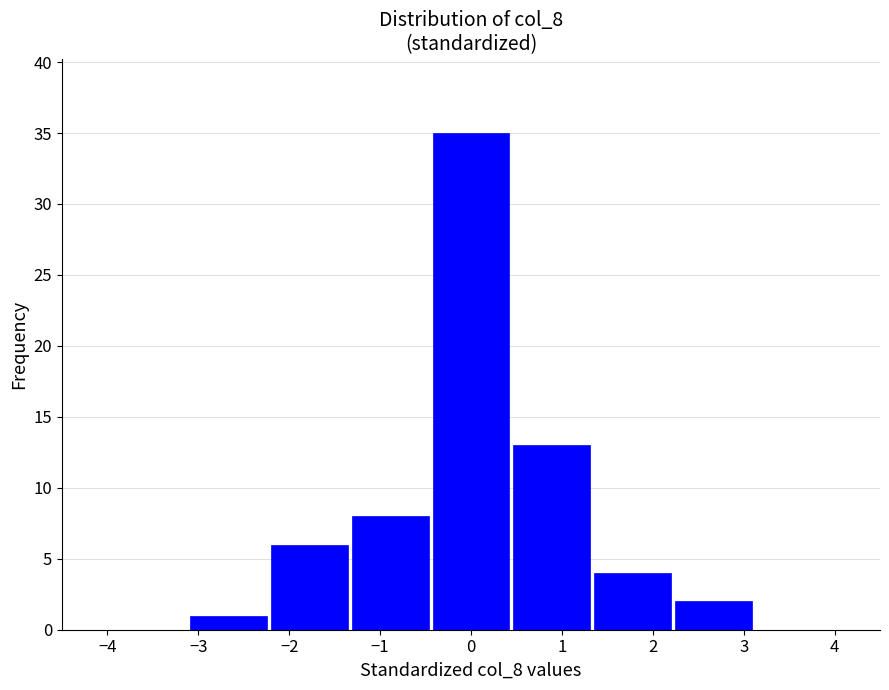

Reading left to right, transcribe this chart: for each bar, give the range it covers on the x-axis and its height. Neither the bar edges nor the heights are printed on the chart, so give them approximately, as read against the axes.

-4.0 to -3.1: 0
-3.1 to -2.2: 1
-2.2 to -1.3: 6
-1.3 to -0.4: 8
-0.4 to 0.4: 35
0.4 to 1.3: 13
1.3 to 2.2: 4
2.2 to 3.1: 2
3.1 to 4.0: 0